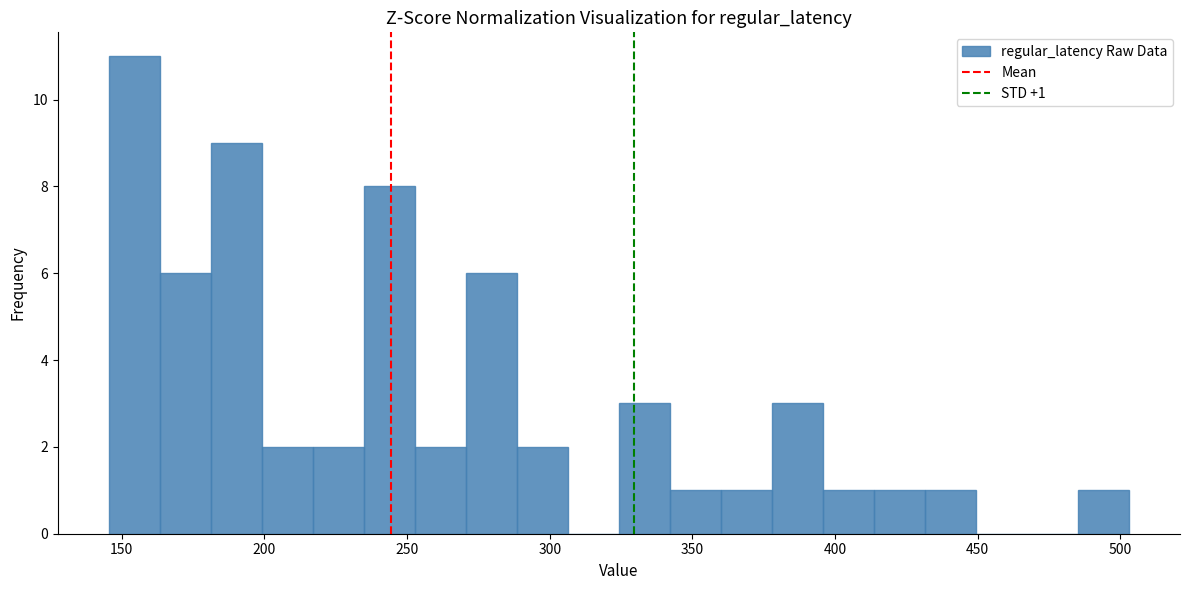

Around what value on the x-axis is the tallest bar? Give the approximate position of its centre, as read against the axis.

155